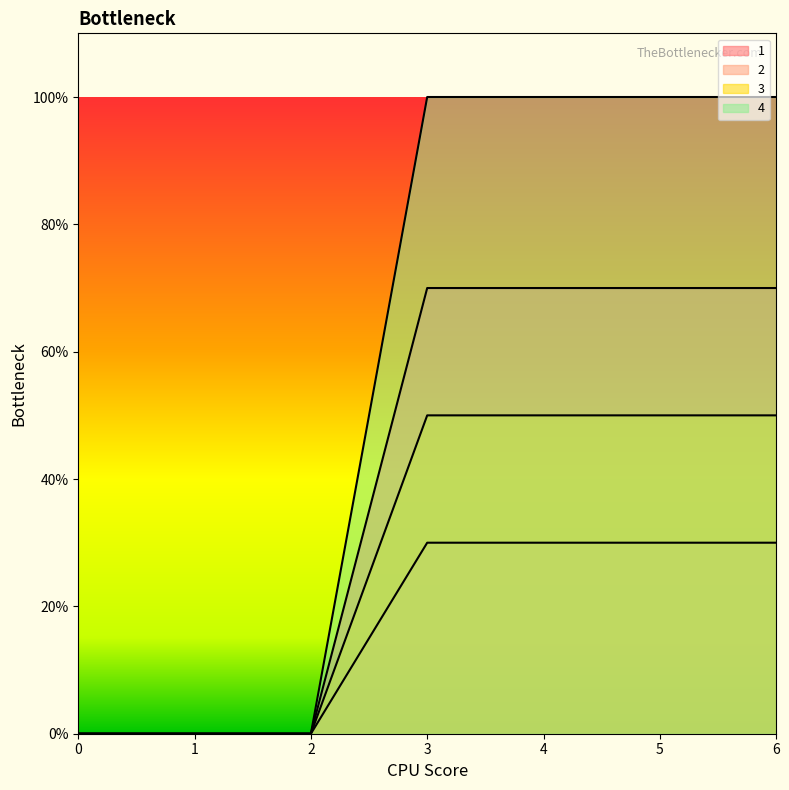

The 4 series shows 100 at 6. True or false?

True